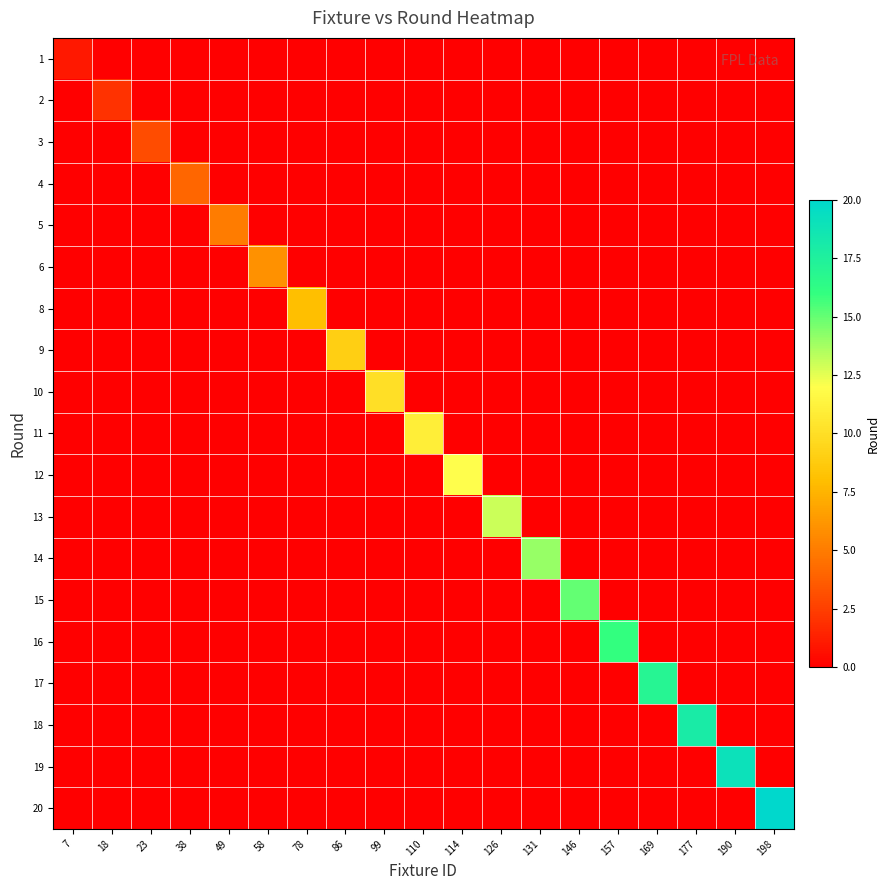

Reading right to left, what are all the values shown in this chart?

1: 198=0	190=0	177=0	169=0	157=0	146=0	131=0	126=0	114=0	110=0	99=0	86=0	78=0	58=0	49=0	38=0	23=0	18=0	7=1
2: 198=0	190=0	177=0	169=0	157=0	146=0	131=0	126=0	114=0	110=0	99=0	86=0	78=0	58=0	49=0	38=0	23=0	18=2	7=0
3: 198=0	190=0	177=0	169=0	157=0	146=0	131=0	126=0	114=0	110=0	99=0	86=0	78=0	58=0	49=0	38=0	23=3	18=0	7=0
4: 198=0	190=0	177=0	169=0	157=0	146=0	131=0	126=0	114=0	110=0	99=0	86=0	78=0	58=0	49=0	38=4	23=0	18=0	7=0
5: 198=0	190=0	177=0	169=0	157=0	146=0	131=0	126=0	114=0	110=0	99=0	86=0	78=0	58=0	49=5	38=0	23=0	18=0	7=0
6: 198=0	190=0	177=0	169=0	157=0	146=0	131=0	126=0	114=0	110=0	99=0	86=0	78=0	58=6	49=0	38=0	23=0	18=0	7=0
8: 198=0	190=0	177=0	169=0	157=0	146=0	131=0	126=0	114=0	110=0	99=0	86=0	78=8	58=0	49=0	38=0	23=0	18=0	7=0
9: 198=0	190=0	177=0	169=0	157=0	146=0	131=0	126=0	114=0	110=0	99=0	86=9	78=0	58=0	49=0	38=0	23=0	18=0	7=0
10: 198=0	190=0	177=0	169=0	157=0	146=0	131=0	126=0	114=0	110=0	99=10	86=0	78=0	58=0	49=0	38=0	23=0	18=0	7=0
11: 198=0	190=0	177=0	169=0	157=0	146=0	131=0	126=0	114=0	110=11	99=0	86=0	78=0	58=0	49=0	38=0	23=0	18=0	7=0
12: 198=0	190=0	177=0	169=0	157=0	146=0	131=0	126=0	114=12	110=0	99=0	86=0	78=0	58=0	49=0	38=0	23=0	18=0	7=0
13: 198=0	190=0	177=0	169=0	157=0	146=0	131=0	126=13	114=0	110=0	99=0	86=0	78=0	58=0	49=0	38=0	23=0	18=0	7=0
14: 198=0	190=0	177=0	169=0	157=0	146=0	131=14	126=0	114=0	110=0	99=0	86=0	78=0	58=0	49=0	38=0	23=0	18=0	7=0
15: 198=0	190=0	177=0	169=0	157=0	146=15	131=0	126=0	114=0	110=0	99=0	86=0	78=0	58=0	49=0	38=0	23=0	18=0	7=0
16: 198=0	190=0	177=0	169=0	157=16	146=0	131=0	126=0	114=0	110=0	99=0	86=0	78=0	58=0	49=0	38=0	23=0	18=0	7=0
17: 198=0	190=0	177=0	169=17	157=0	146=0	131=0	126=0	114=0	110=0	99=0	86=0	78=0	58=0	49=0	38=0	23=0	18=0	7=0
18: 198=0	190=0	177=18	169=0	157=0	146=0	131=0	126=0	114=0	110=0	99=0	86=0	78=0	58=0	49=0	38=0	23=0	18=0	7=0
19: 198=0	190=19	177=0	169=0	157=0	146=0	131=0	126=0	114=0	110=0	99=0	86=0	78=0	58=0	49=0	38=0	23=0	18=0	7=0
20: 198=20	190=0	177=0	169=0	157=0	146=0	131=0	126=0	114=0	110=0	99=0	86=0	78=0	58=0	49=0	38=0	23=0	18=0	7=0